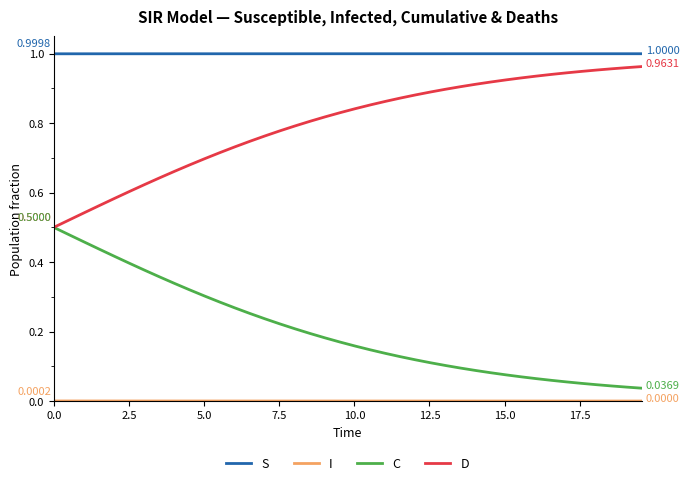

Which series has the largest total across all categories?

S